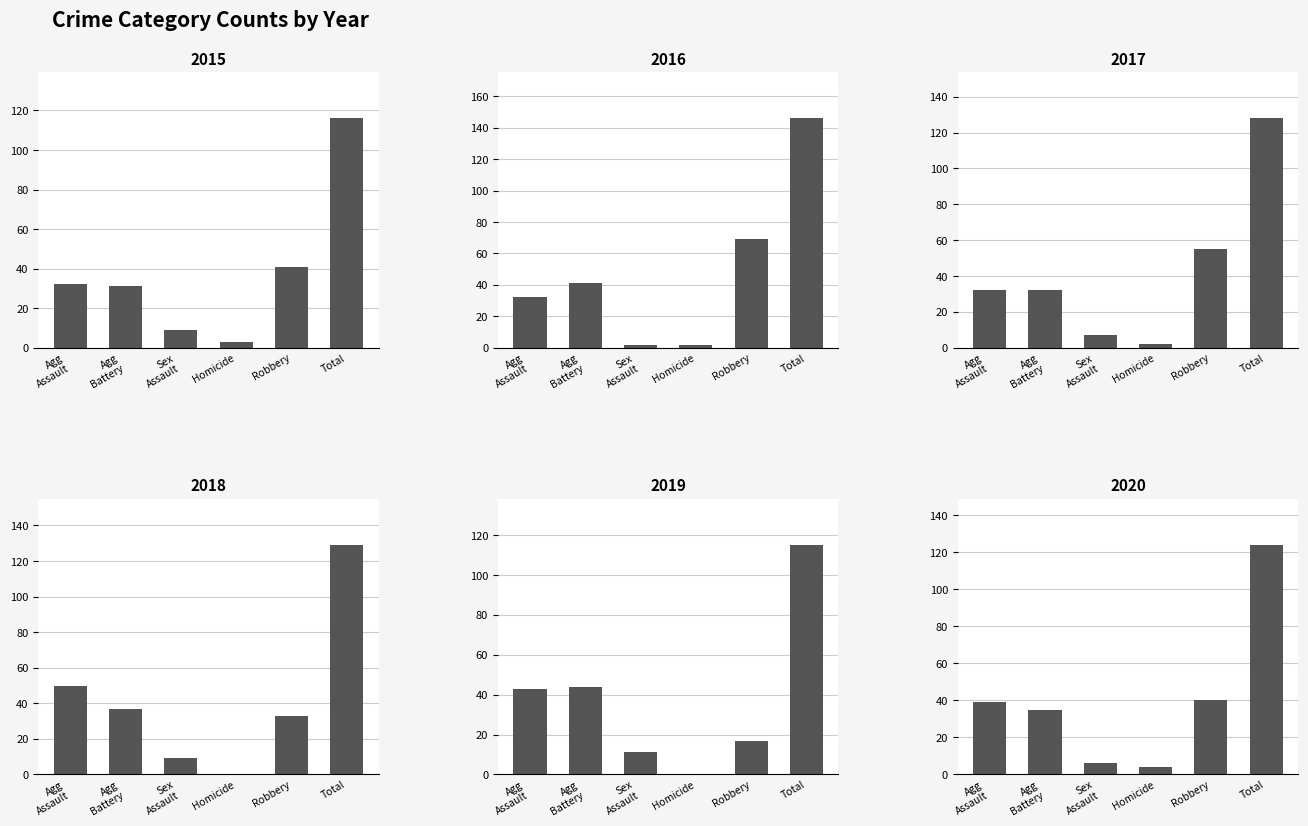

What is the maximum value for 2015?

116